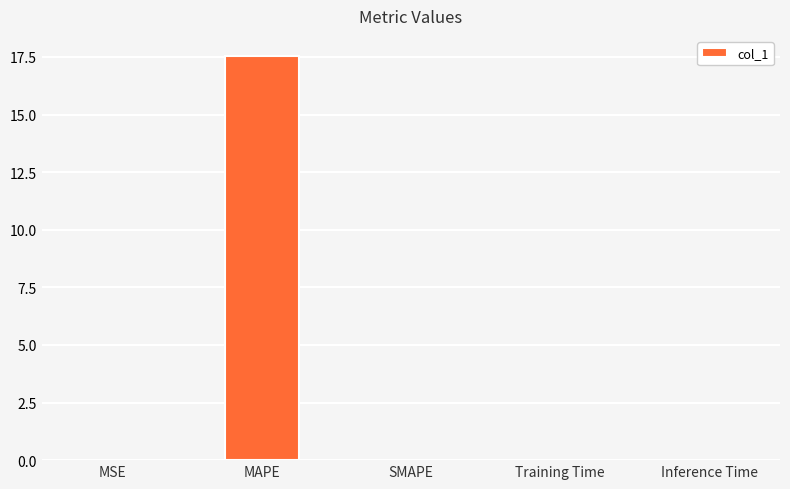

What is the maximum value shown in the chart?

17.5